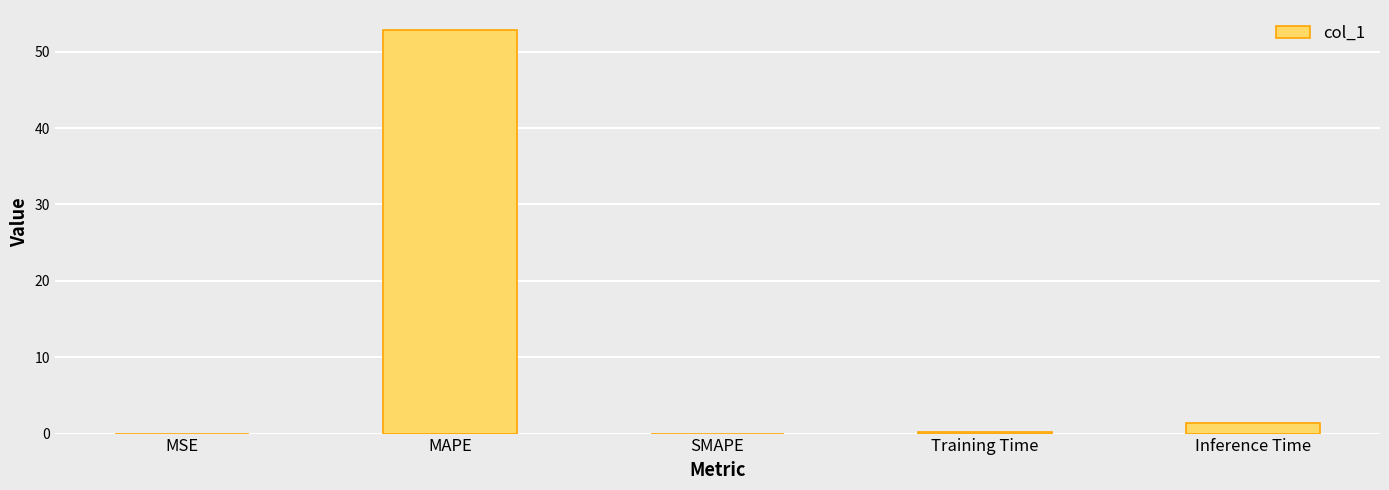

The chart shows a value of 0.0 at SMAPE. True or false?

True